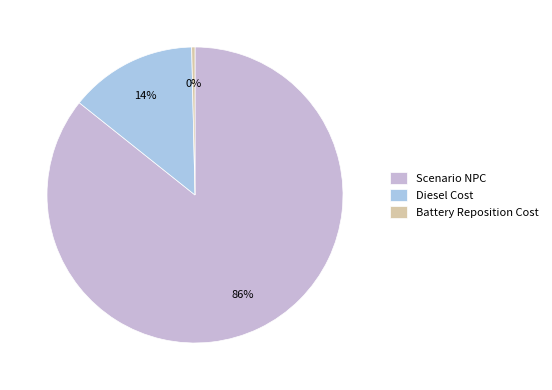

How many segments does this pie chart have?

3